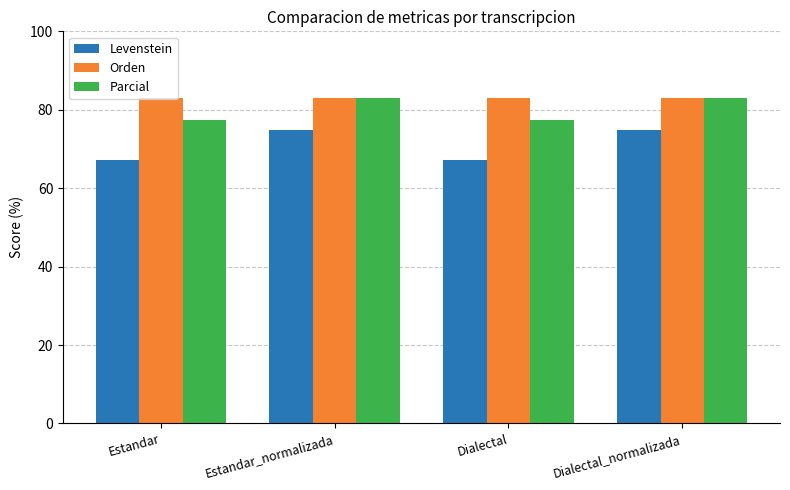

Reading left to right, what are all the values shown in this chart?

Levenstein: 67.2	74.8	67.2	74.8
Orden: 83.1	83.1	83.1	83.1
Parcial: 77.3	83.1	77.3	83.1